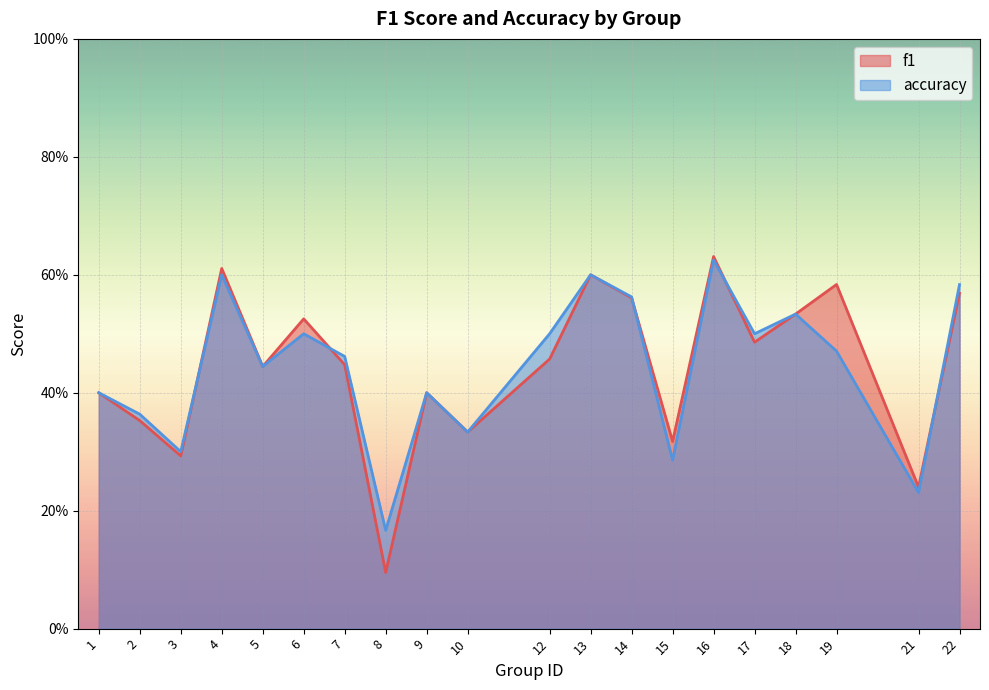

Reading left to right, extract all data points from this chart.

f1: 1=0.4	2=0.4	3=0.3	4=0.6	5=0.4	6=0.5	7=0.4	8=0.1	9=0.4	10=0.3	12=0.5	13=0.6	14=0.6	15=0.3	16=0.6	17=0.5	18=0.5	19=0.6	21=0.2	22=0.6
accuracy: 1=0.4	2=0.4	3=0.3	4=0.6	5=0.4	6=0.5	7=0.5	8=0.2	9=0.4	10=0.3	12=0.5	13=0.6	14=0.6	15=0.3	16=0.6	17=0.5	18=0.5	19=0.5	21=0.2	22=0.6